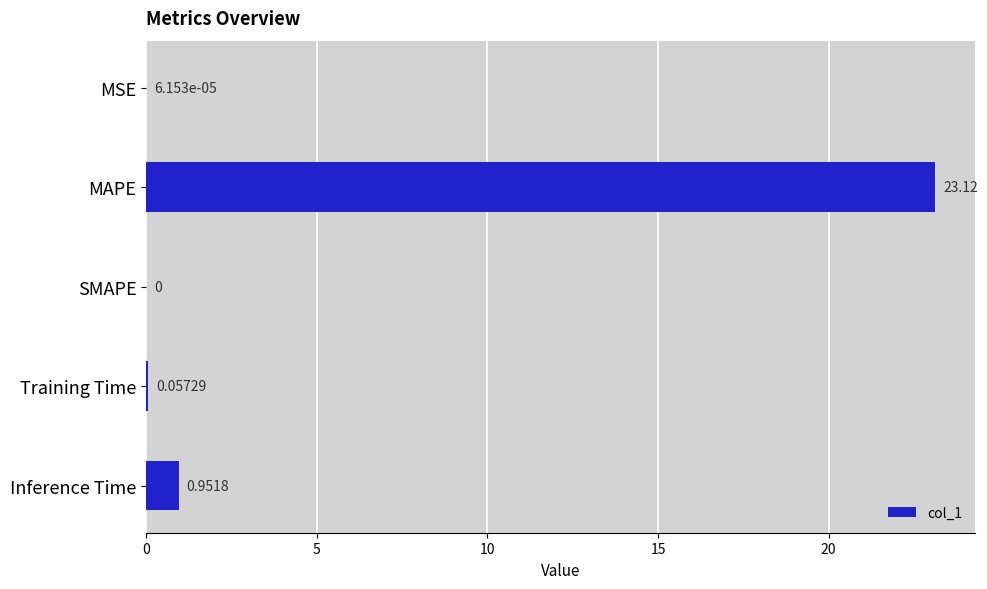

At which category does the chart reach its peak across all series?

MAPE